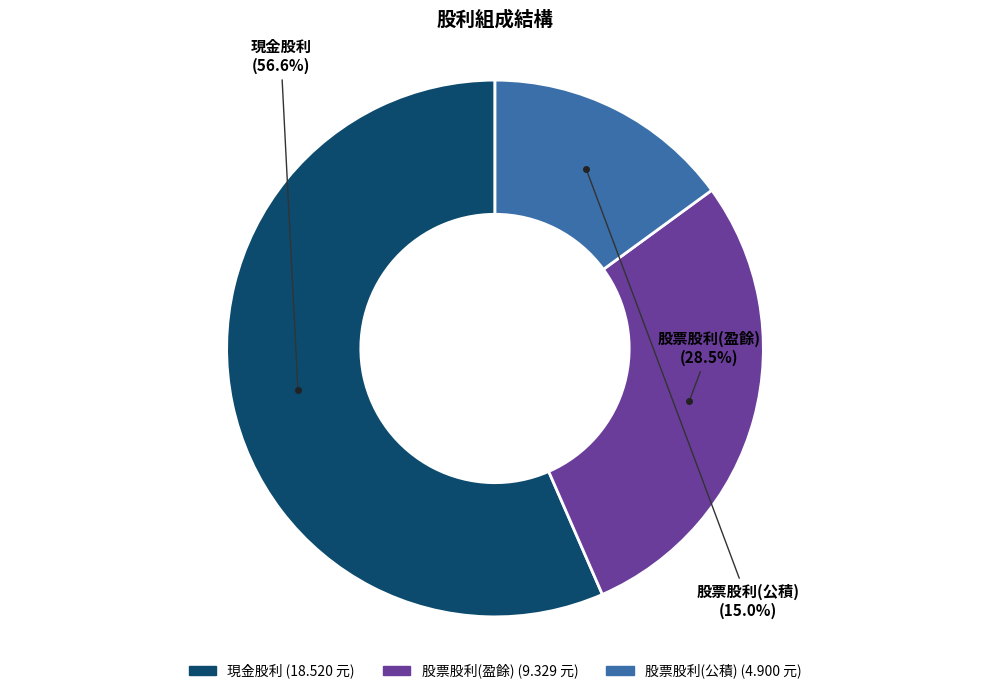

What is the majority slice?

現金股利